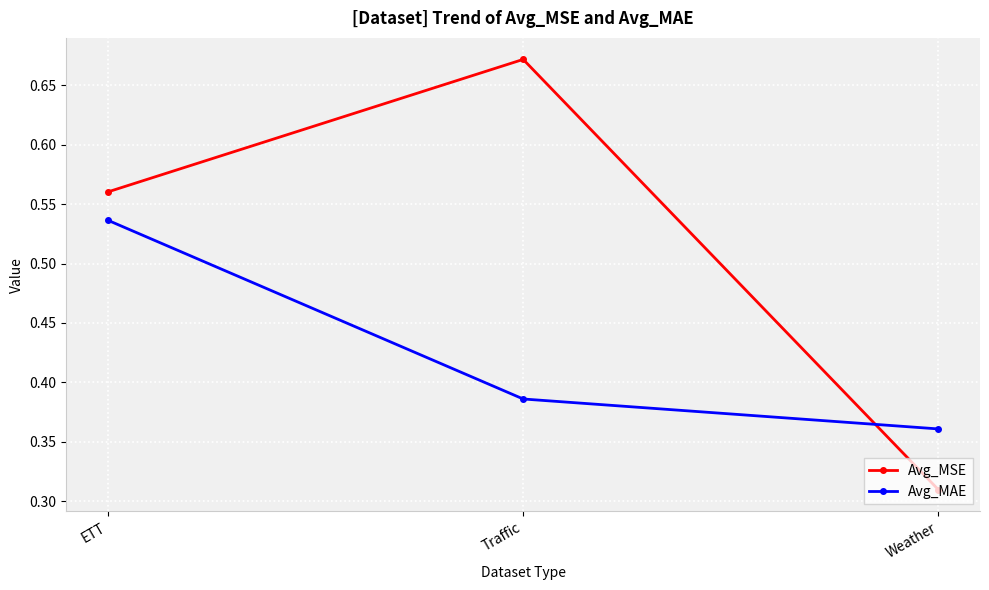

What is the label of the 3rd point from the right?

ETT